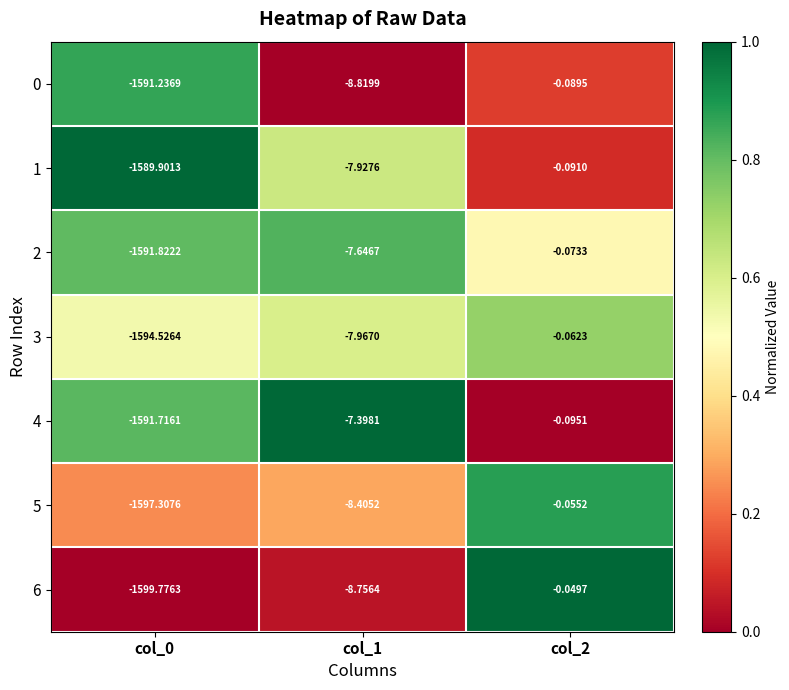

Is the value of 4 at col_0 greater than the value of 0 at col_2?

No